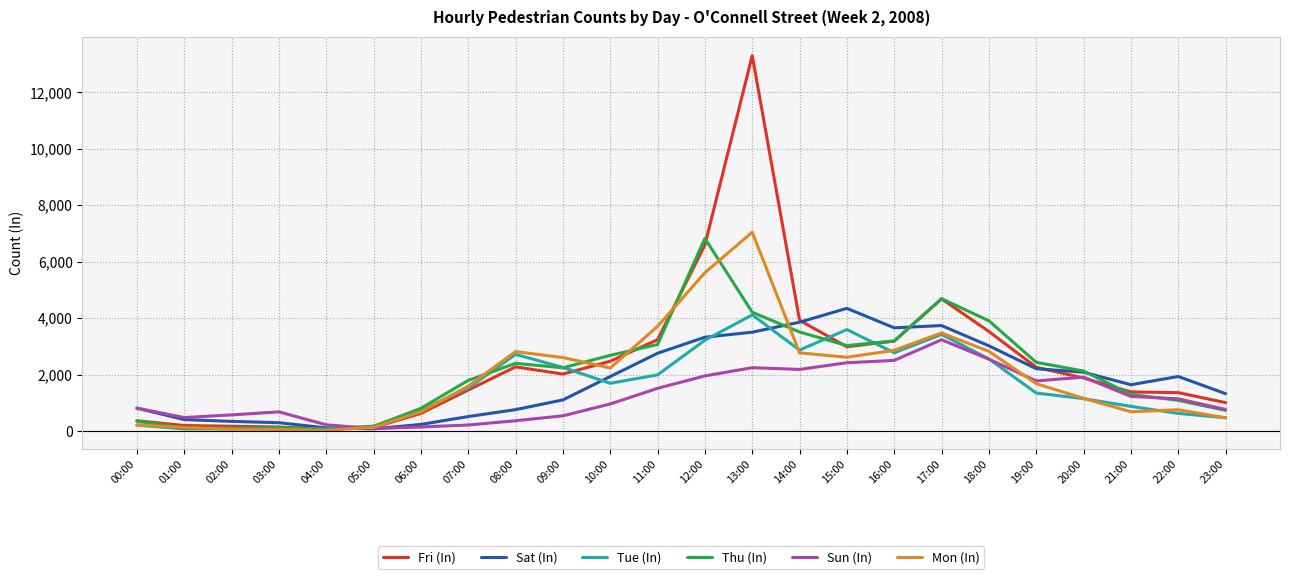

At which category does the chart reach its peak across all series?

13:00